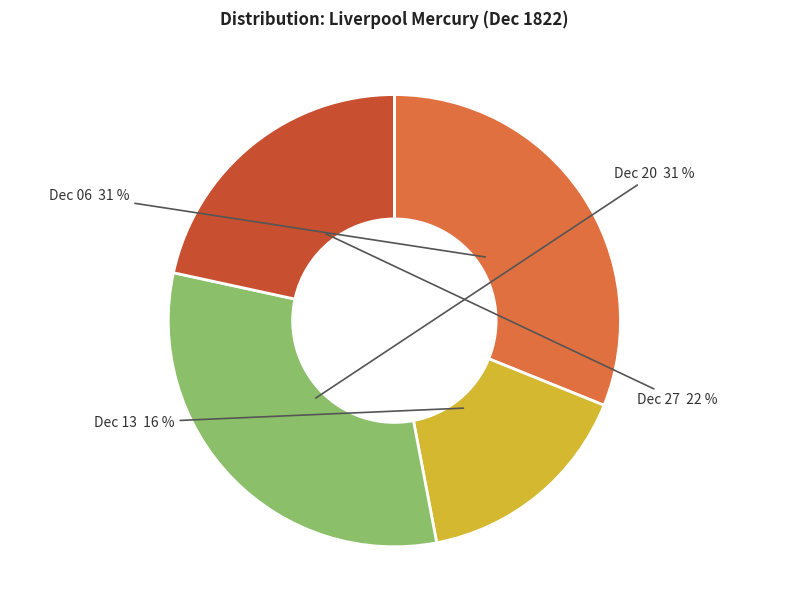

Is there any slice that represents more than half of the pie?

No